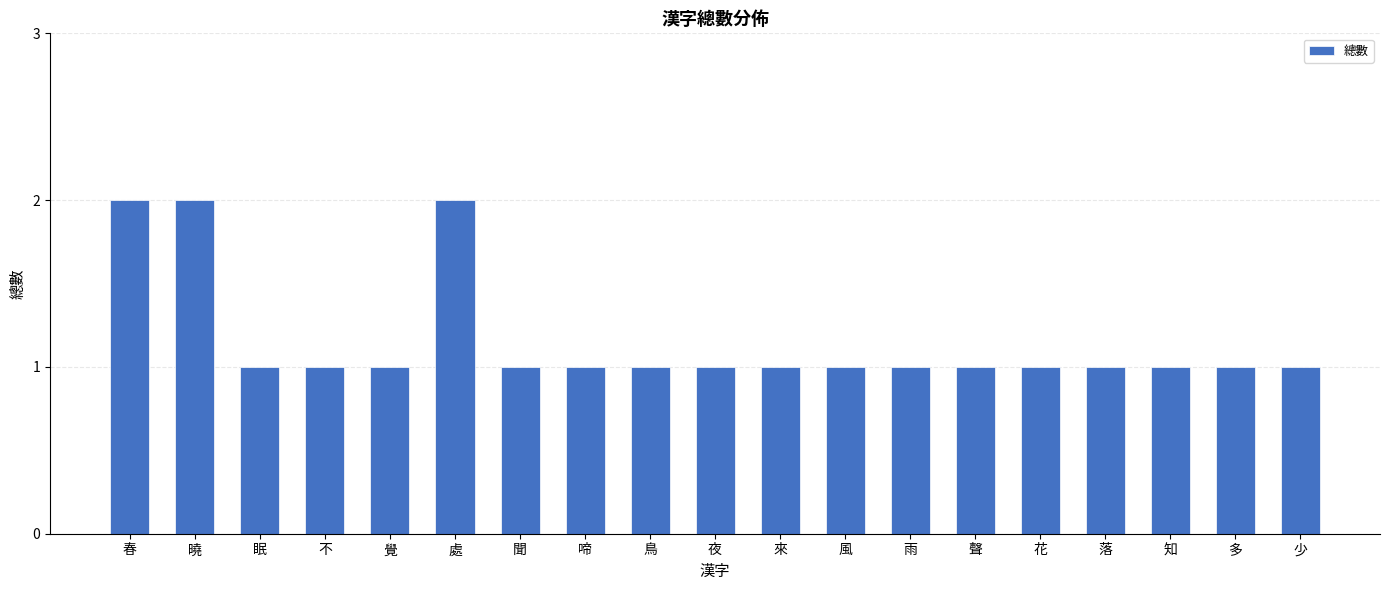

What is the maximum value shown in the chart?

2